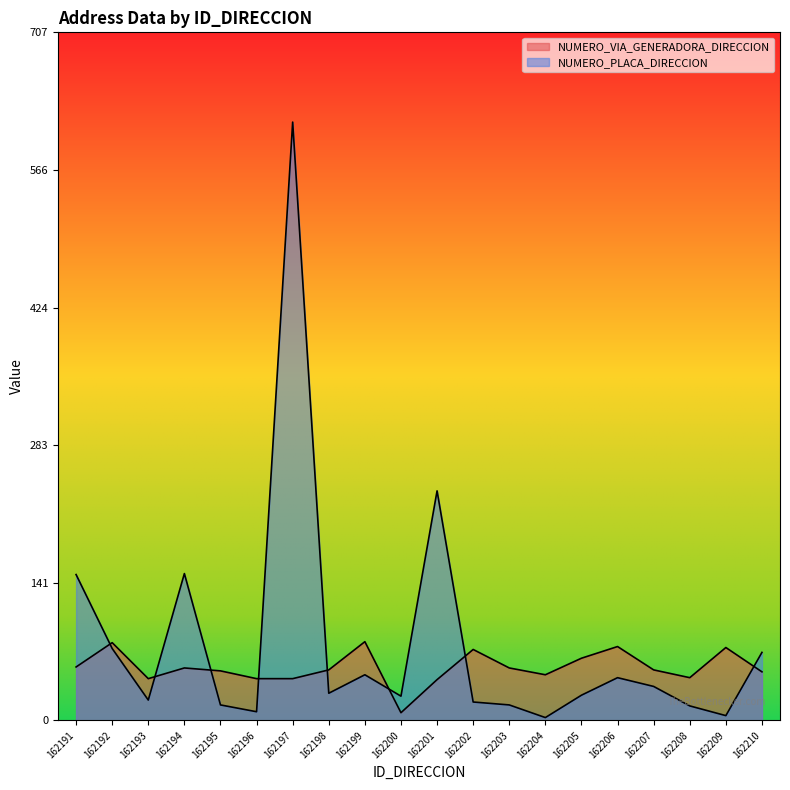

Is the value of NUMERO_PLACA_DIRECCION at 162194 greater than the value of NUMERO_VIA_GENERADORA_DIRECCION at 162197?

Yes